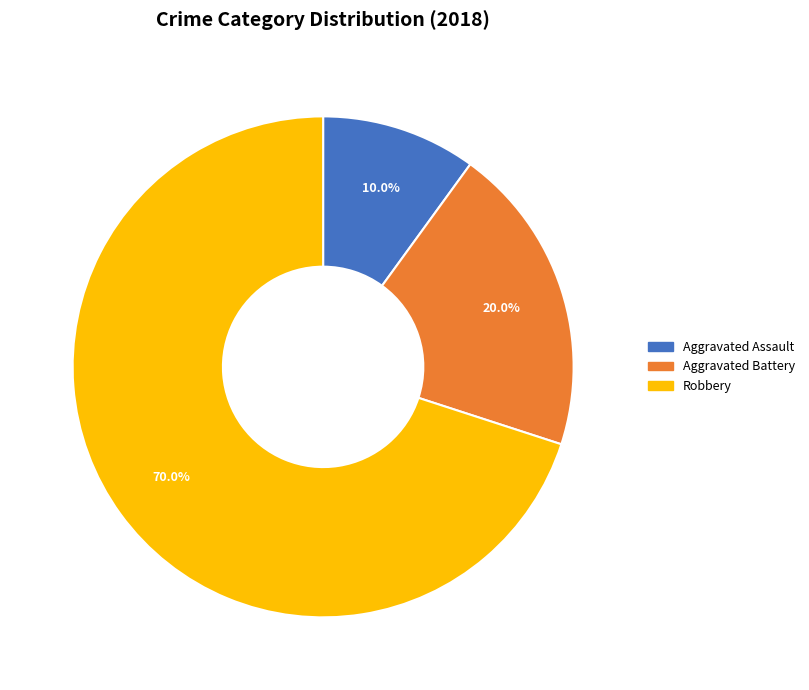

Does any single category account for the majority?

Yes